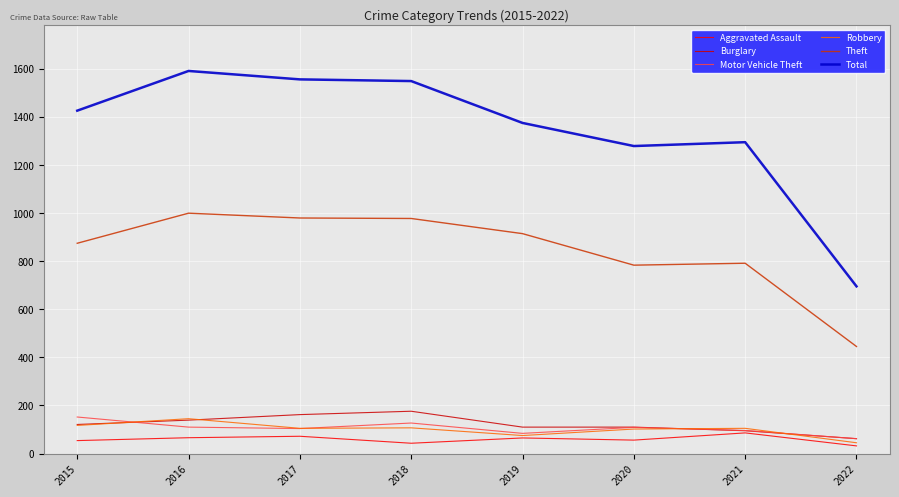

True or false: Robbery has more than 0 interior local peaks.

True